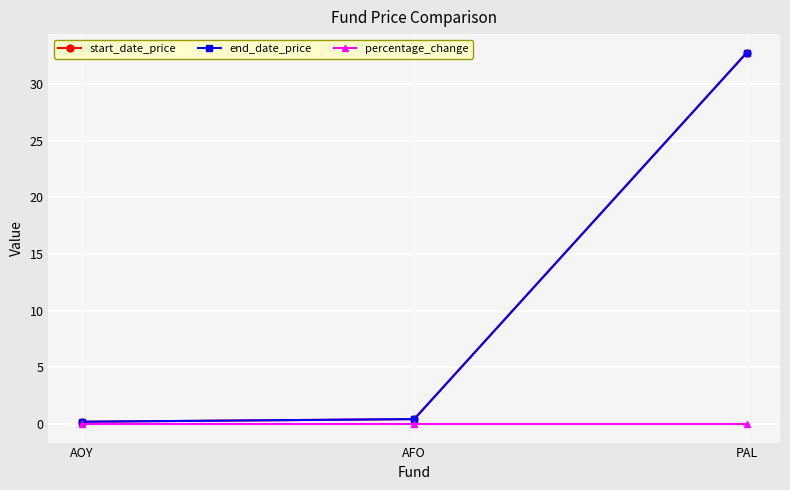

Between AOY and AFO, which series saw the biggest shift?

start_date_price